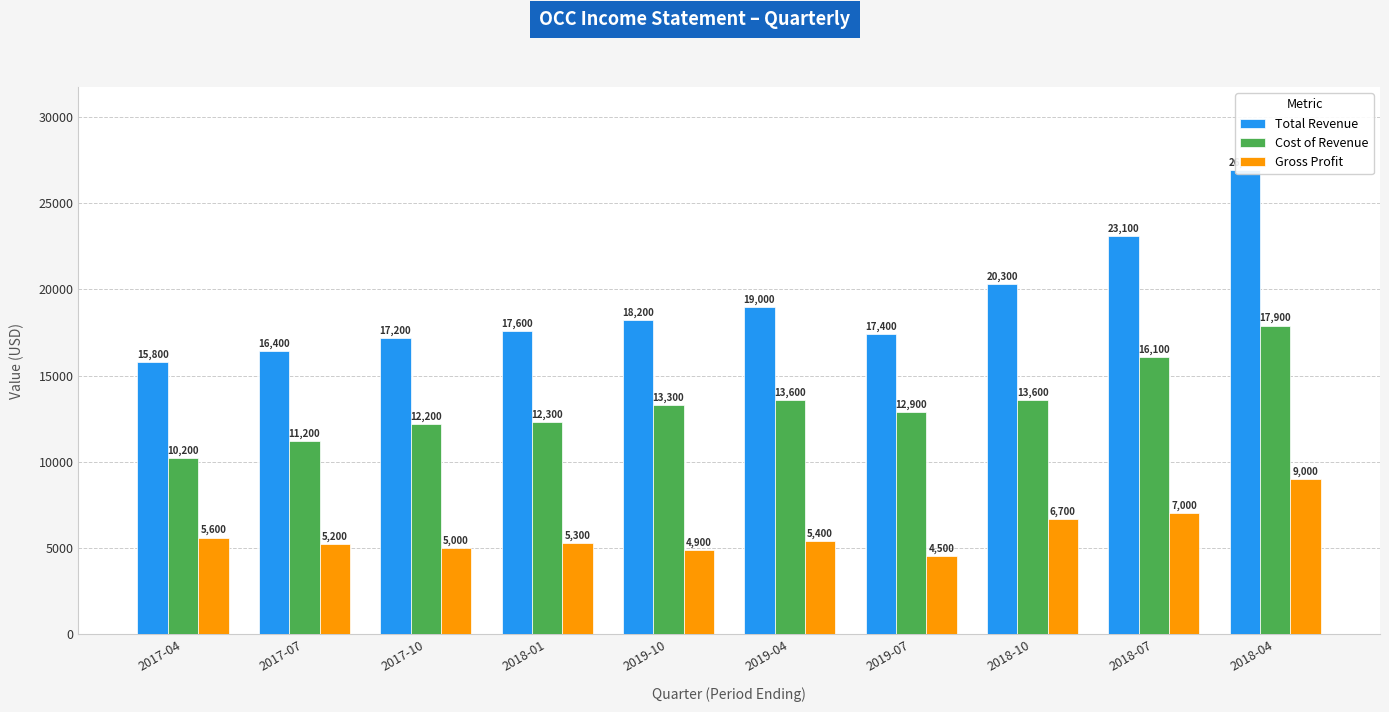

Reading left to right, extract all data points from this chart.

Total Revenue: 15800	16400	17200	17600	18200	19000	17400	20300	23100	26900
Cost of Revenue: 10200	11200	12200	12300	13300	13600	12900	13600	16100	17900
Gross Profit: 5600	5200	5000	5300	4900	5400	4500	6700	7000	9000